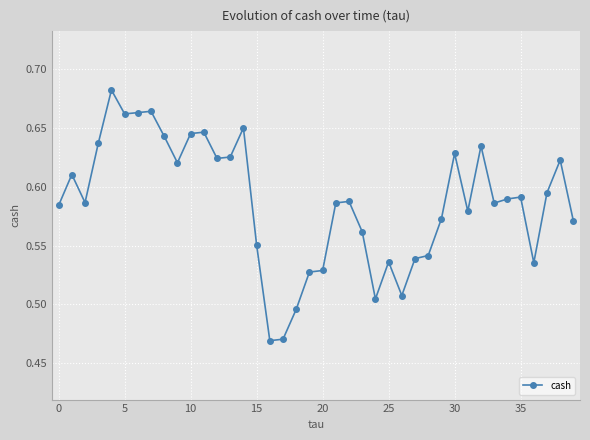

How many values are between 0 and 1?

40